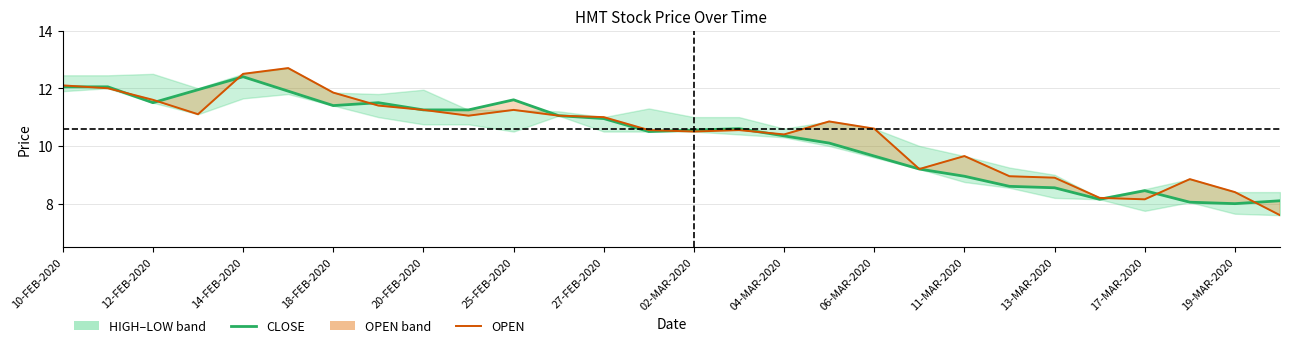

Which series has the largest total across all categories?

OPEN